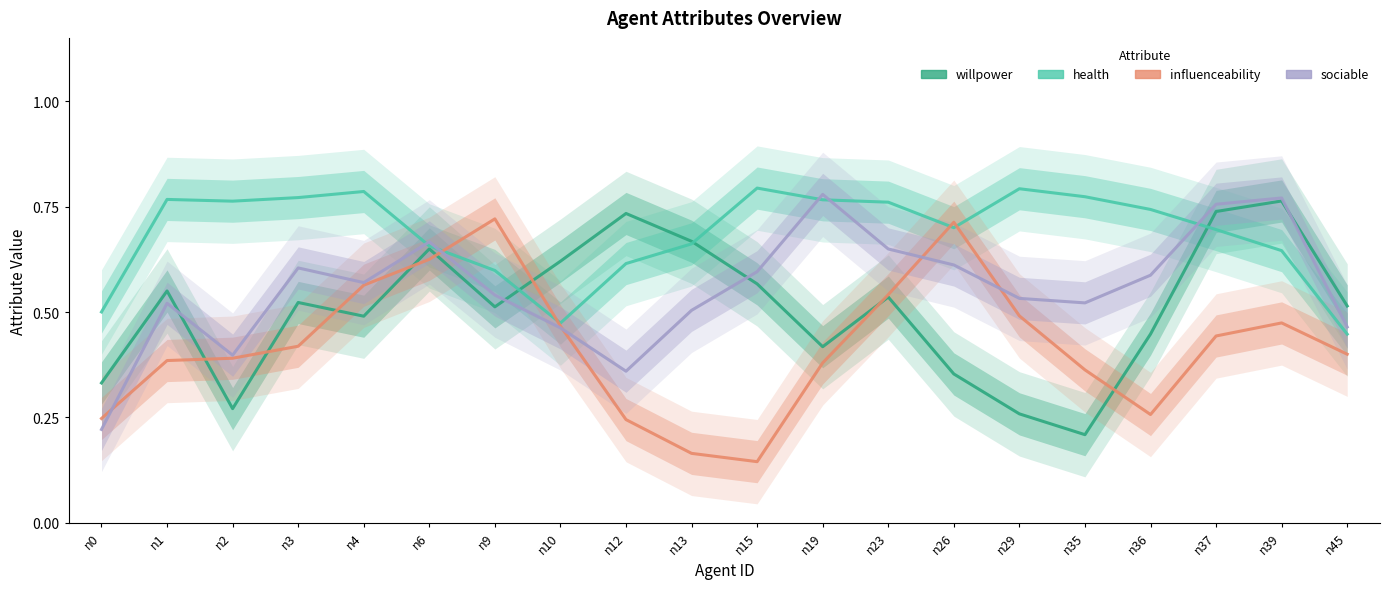

What is the maximum value shown in the chart?

0.8